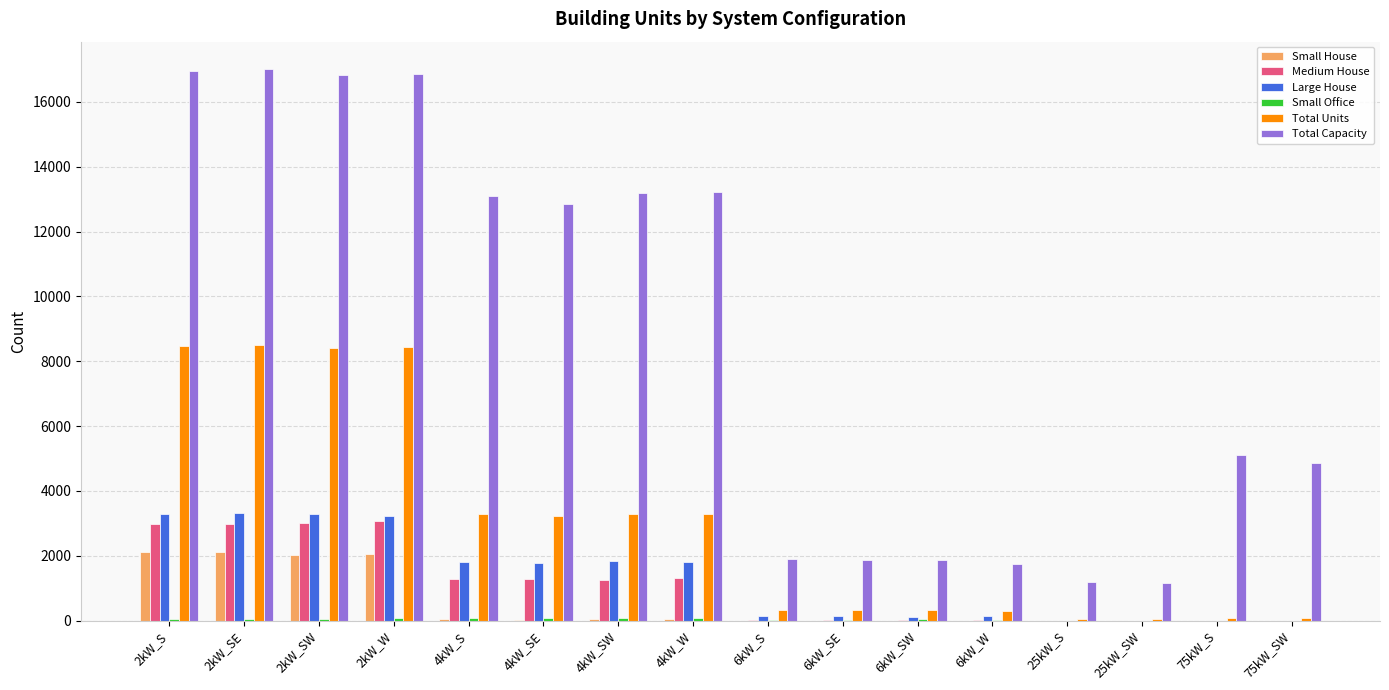

What is the maximum value for Large House?

3325